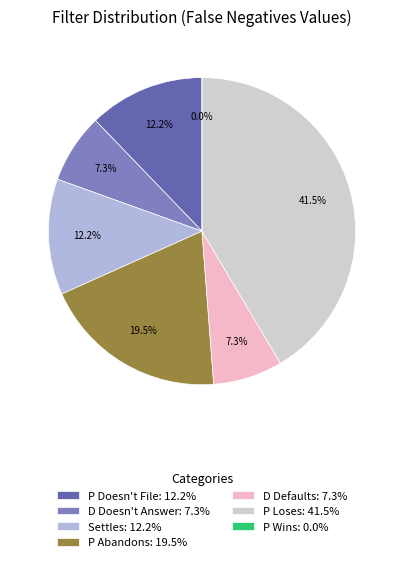

Does any single category account for the majority?

No